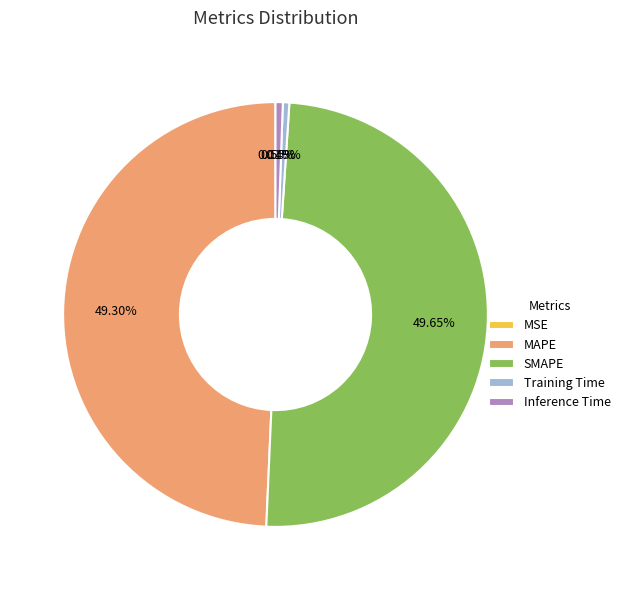

Which has a higher value, SMAPE or Inference Time?

SMAPE